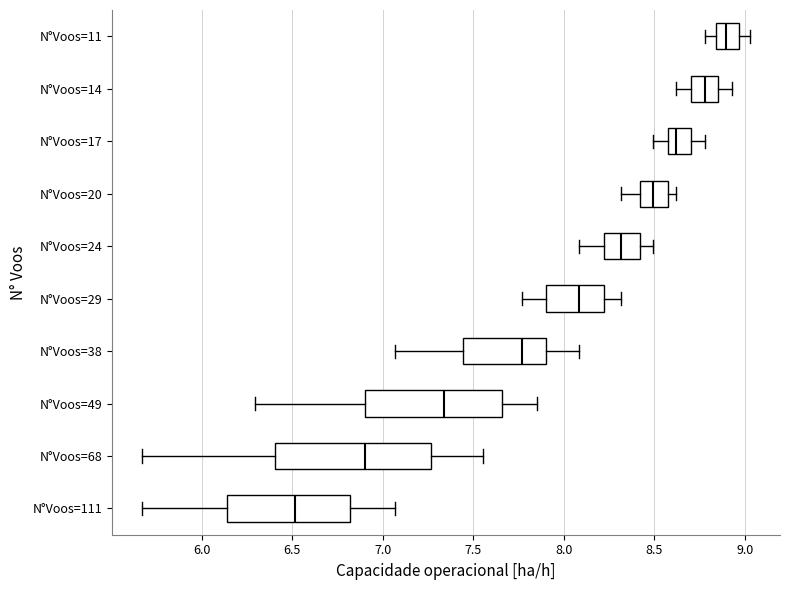

Reading bottom to top, transcribe this box plot: for each box, give where its median line is, the range the box spans, and where its two whiskers end, as read against the x-axis. The values are not printed on the chart, so give them approximately, as read against the axis.

N°Voos=111: median 6.50, box 6.15 to 6.80, whiskers 5.65 to 7.05
N°Voos=68: median 6.90, box 6.40 to 7.25, whiskers 5.65 to 7.55
N°Voos=49: median 7.35, box 6.90 to 7.65, whiskers 6.30 to 7.85
N°Voos=38: median 7.75, box 7.45 to 7.90, whiskers 7.05 to 8.10
N°Voos=29: median 8.10, box 7.90 to 8.20, whiskers 7.75 to 8.30
N°Voos=24: median 8.30, box 8.20 to 8.40, whiskers 8.10 to 8.50
N°Voos=20: median 8.50, box 8.40 to 8.60, whiskers 8.30 to 8.60 (just right of the box's right edge)
N°Voos=17: median 8.60 (just right of the box's left edge), box 8.60 to 8.70, whiskers 8.50 to 8.80
N°Voos=14: median 8.80, box 8.70 to 8.85, whiskers 8.60 to 8.95
N°Voos=11: median 8.90, box 8.85 to 8.95, whiskers 8.80 to 9.05